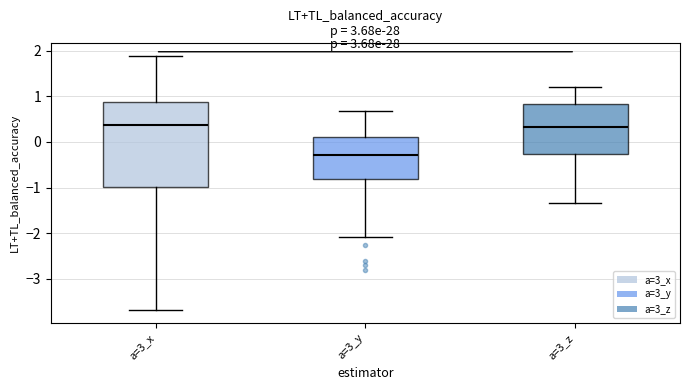

Reading left to right, transcribe this box plot: for each box, give where its median line is, the range the box spans, and where its two whiskers end, as read against the y-axis. The values are not printed on the chart, so give them approximately, as read against the axis.

a=3_x: median 0.4, box -1.0 to 0.9, whiskers -3.7 to 1.9
a=3_y: median -0.3, box -0.8 to 0.1, whiskers -2.1 to 0.7
a=3_z: median 0.3, box -0.3 to 0.8, whiskers -1.3 to 1.2